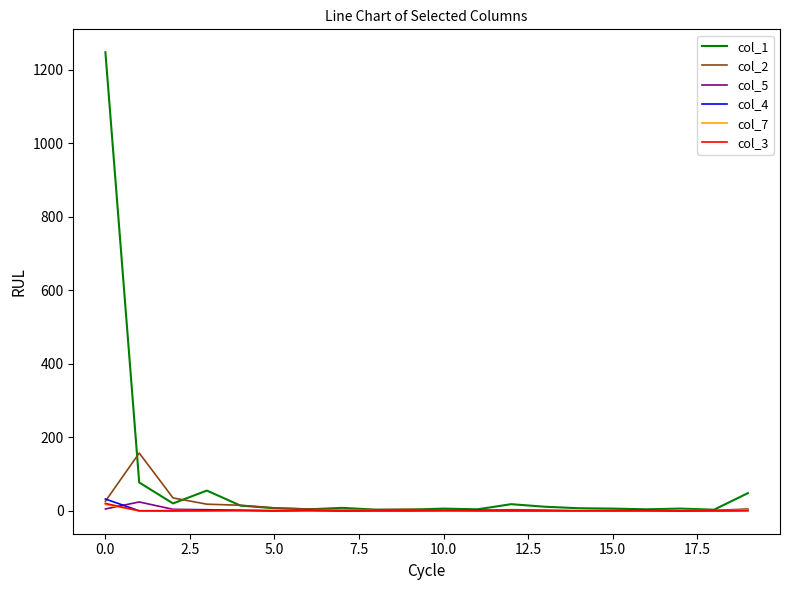

What is the greatest value displayed?

1247